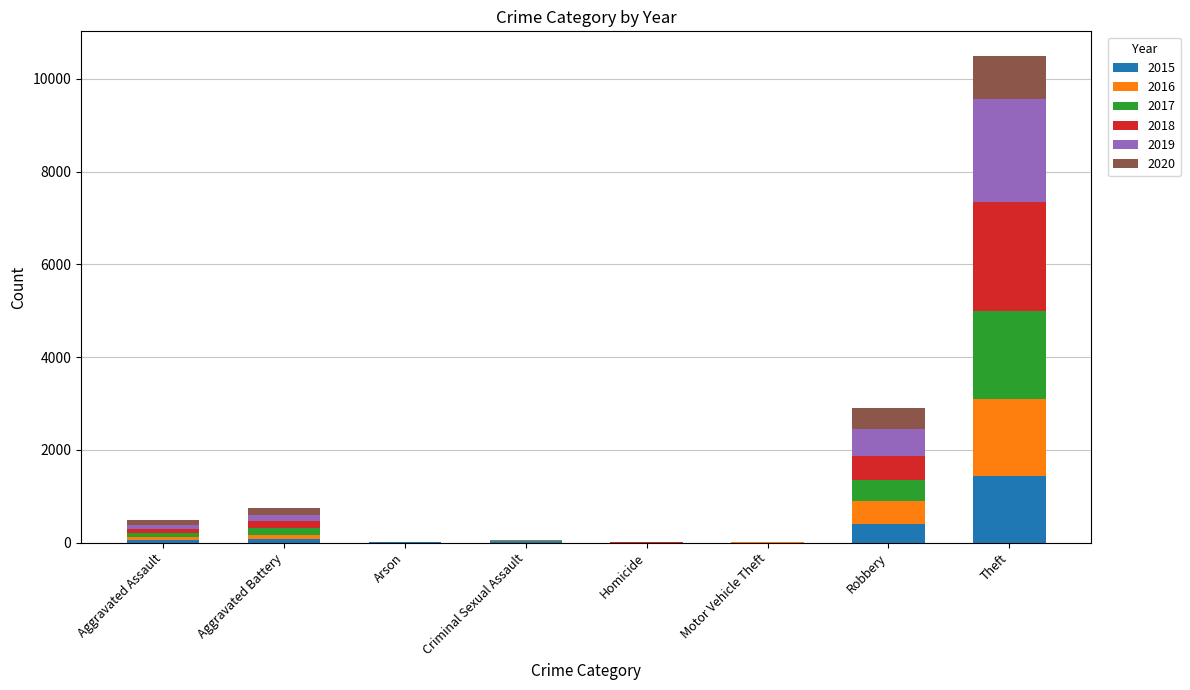

What is the highest value of the 2015 series?

1429